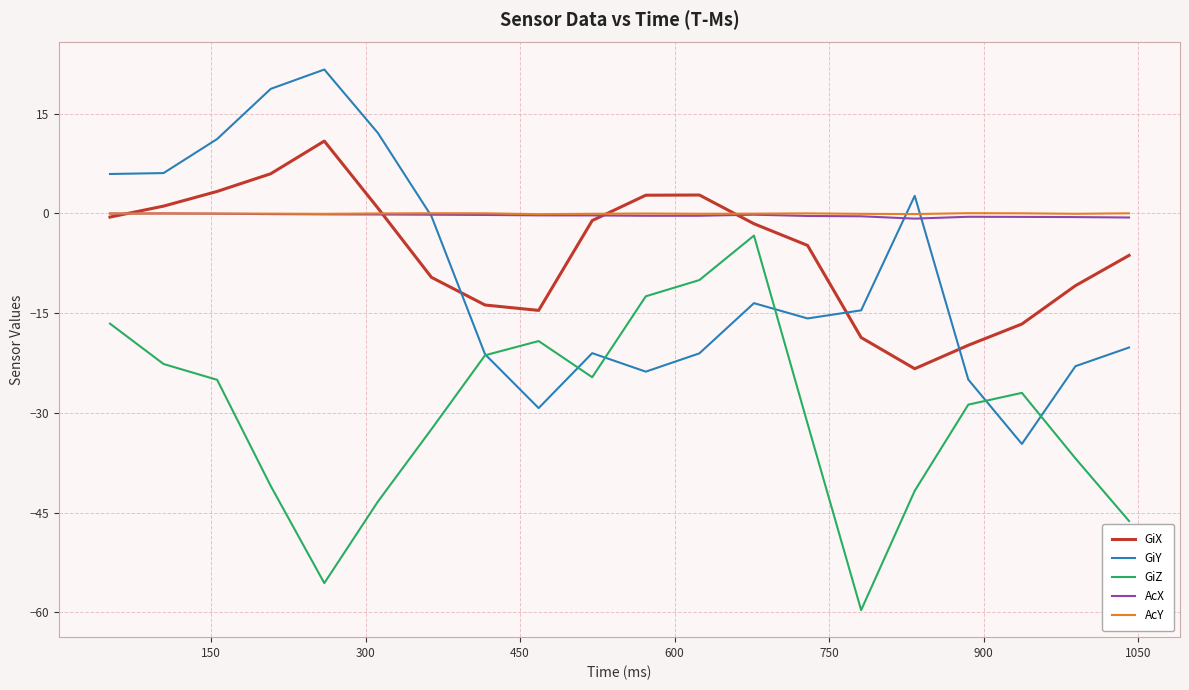

What is the minimum value shown in the chart?

-59.7